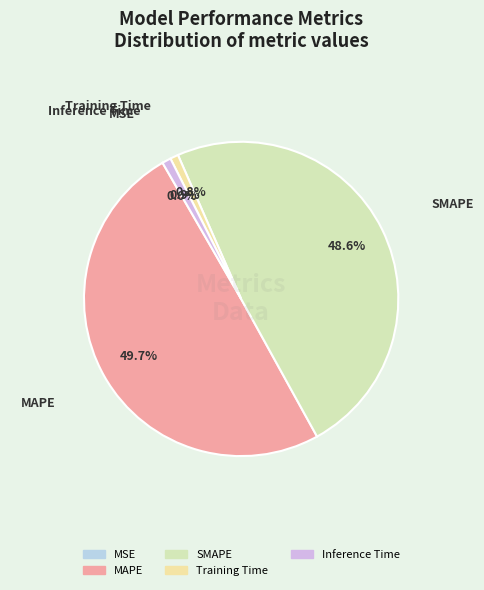

To the nearest percent, what is the average slice percentage?

20%